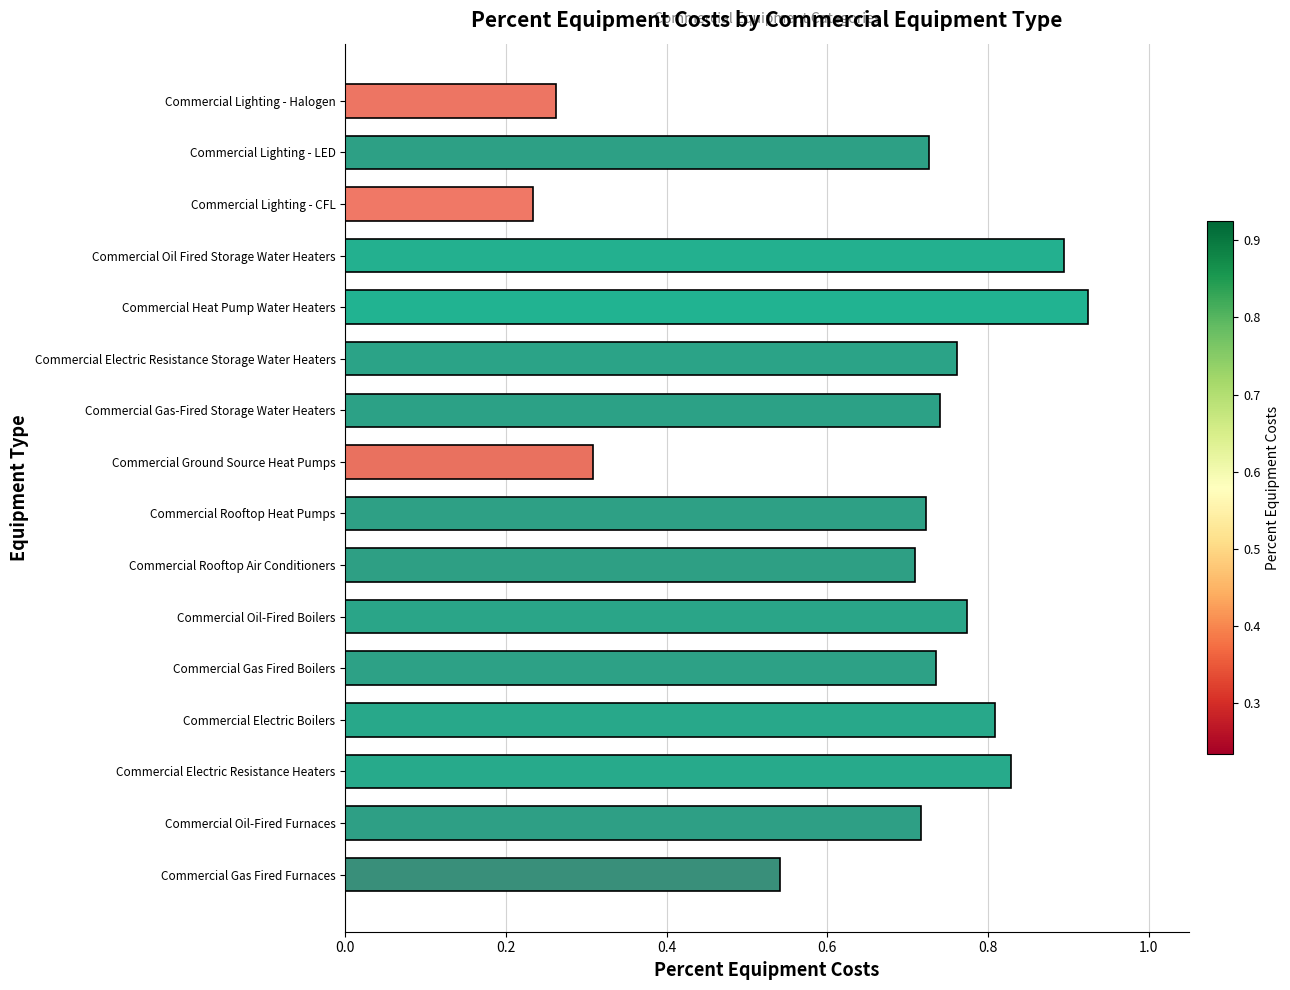

What is the sum of the values at Commercial Lighting - LED and Commercial Rooftop Air Conditioners?

1.4